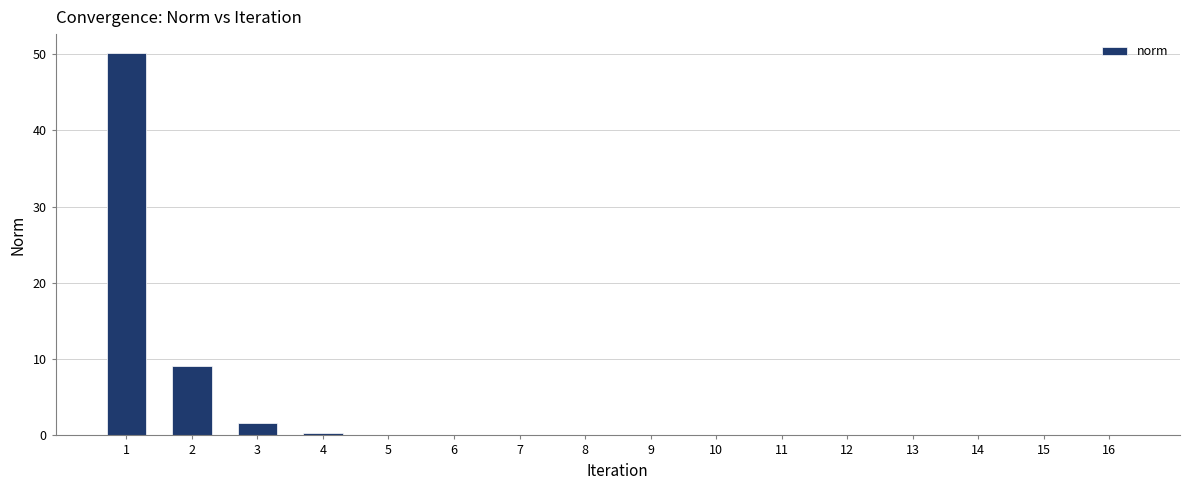

The value at 11 is 0.0. True or false?

True